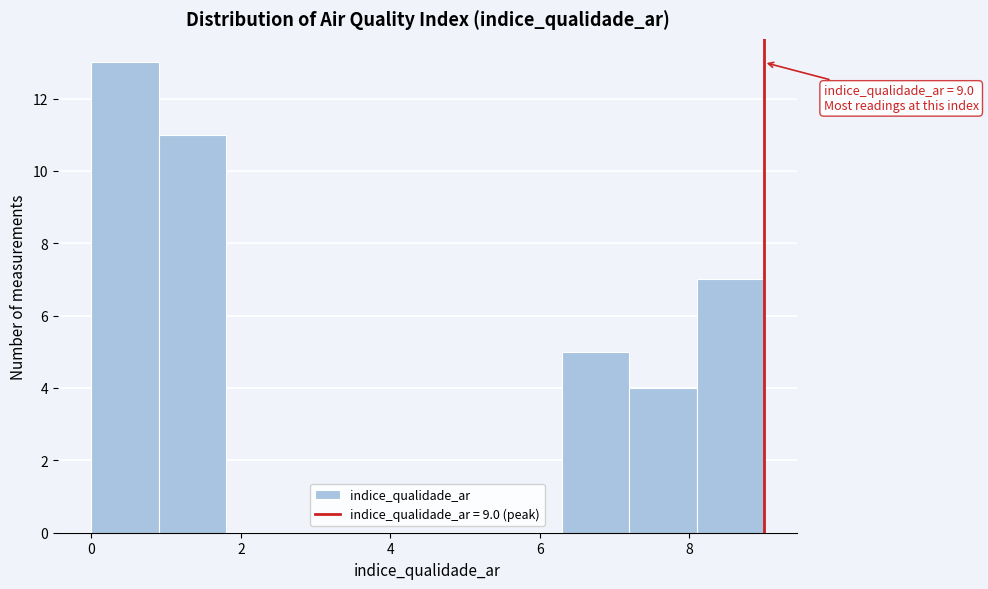

Over which range of the x-axis is the bar tallest?

0.0 to 0.9